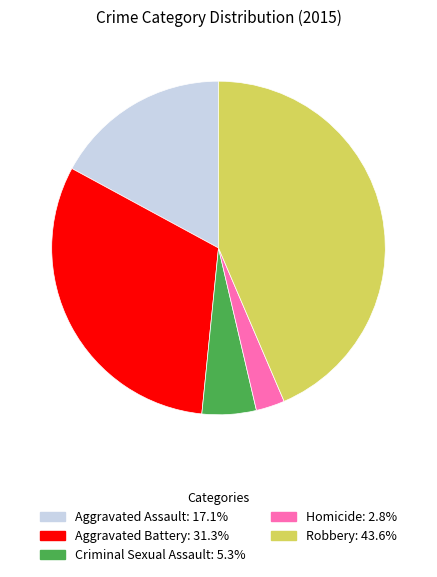

The Robbery slice represents 44% of the pie. True or false?

True